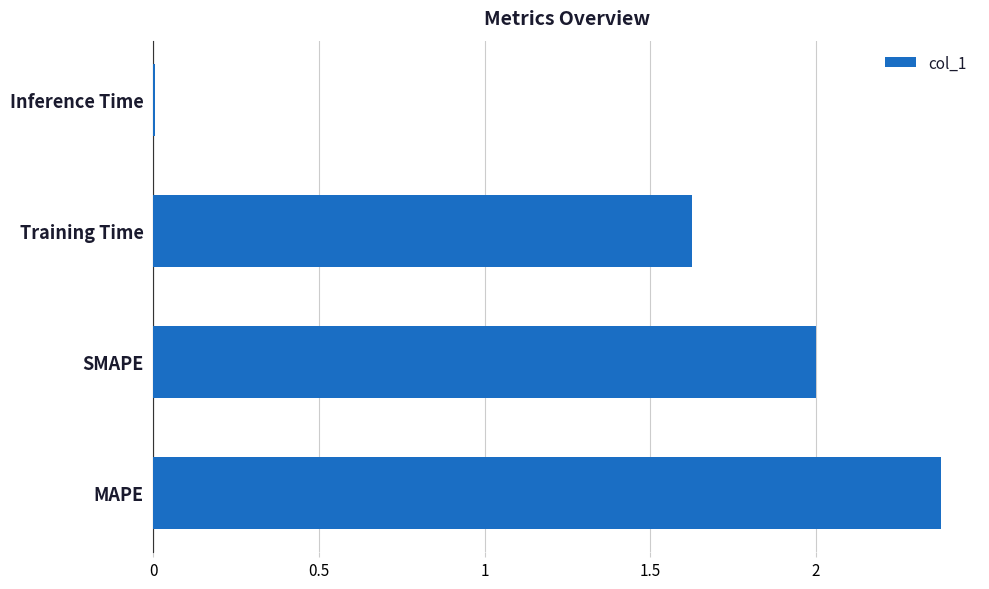

True or false: the data shows 0.8 at SMAPE.

False